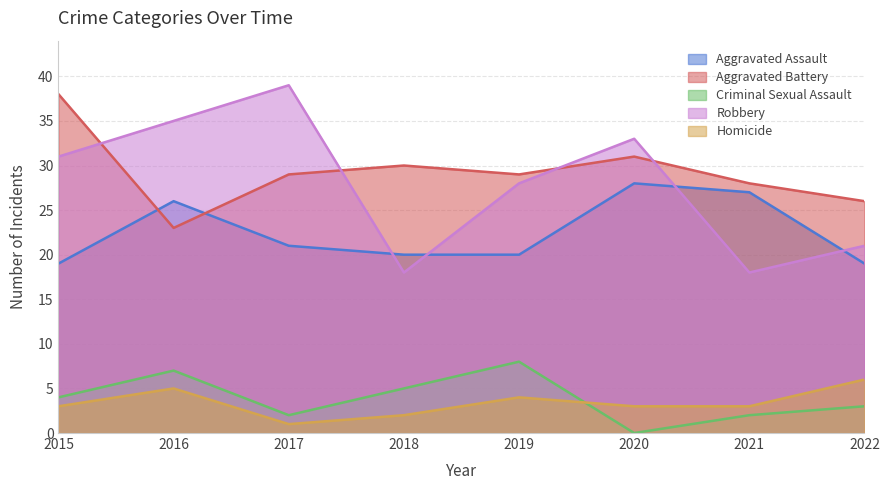

What is the lowest value of the Robbery series?

18